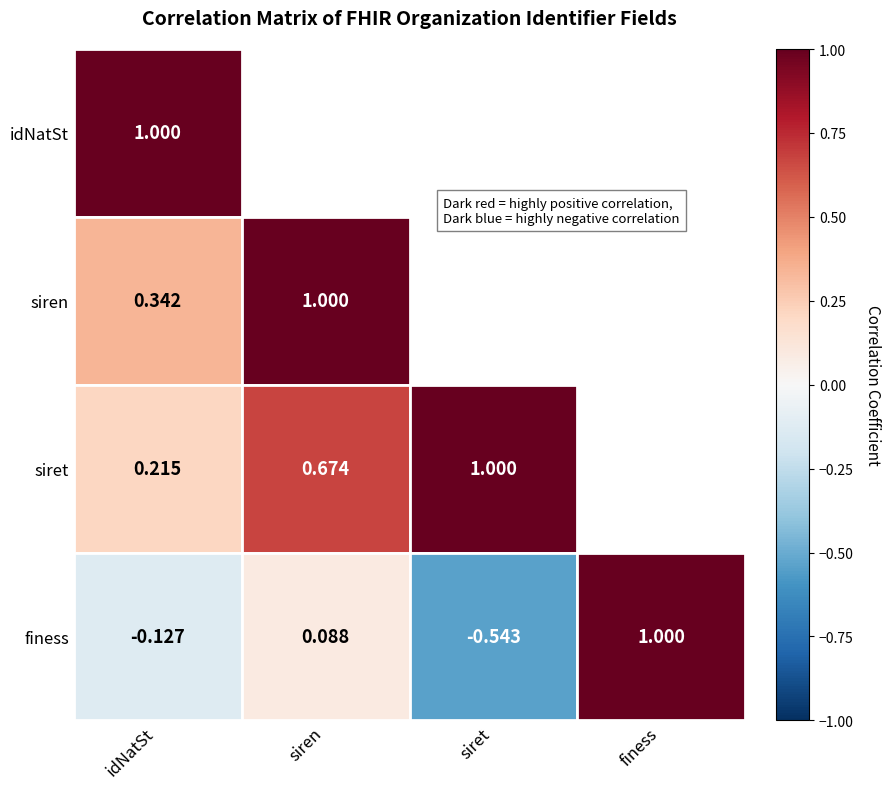

At which category is the sum across all series the highest?

siren